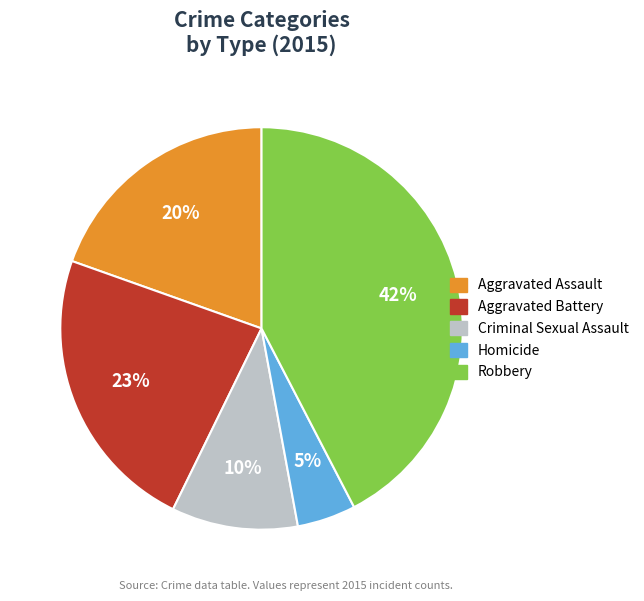

To the nearest percent, what is the average slice percentage?

20%